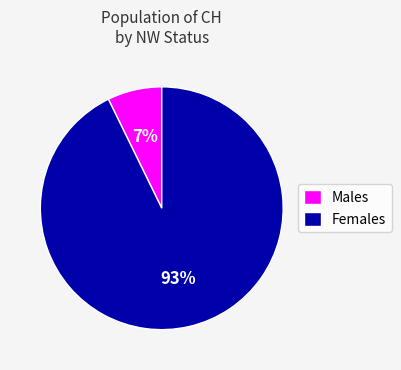

To the nearest percent, what is the average slice percentage?

50%